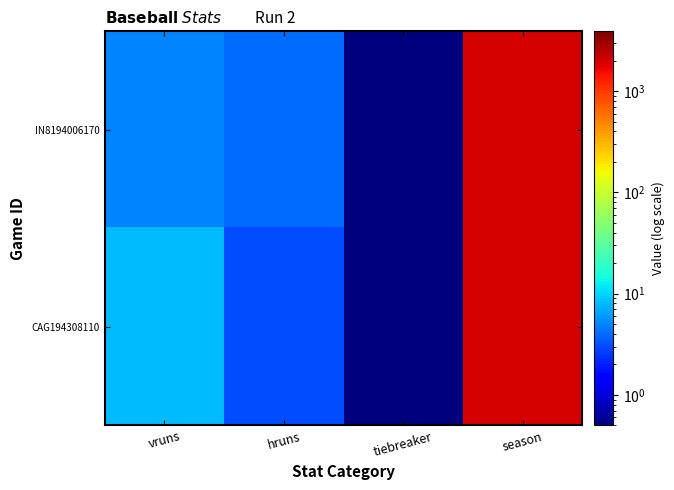

What is the maximum value shown in the chart?

1943.0